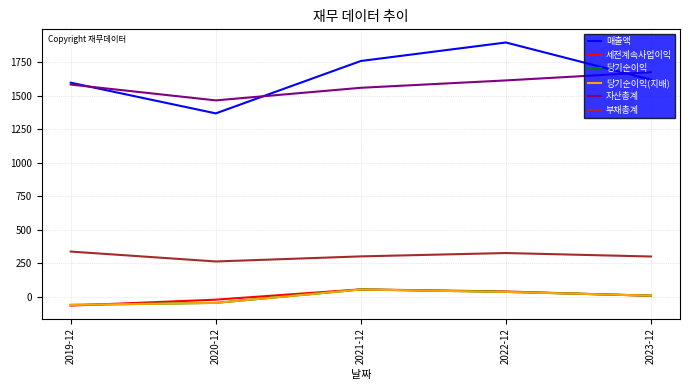

At which label is 당기순이익 closest to -3?

2023-12